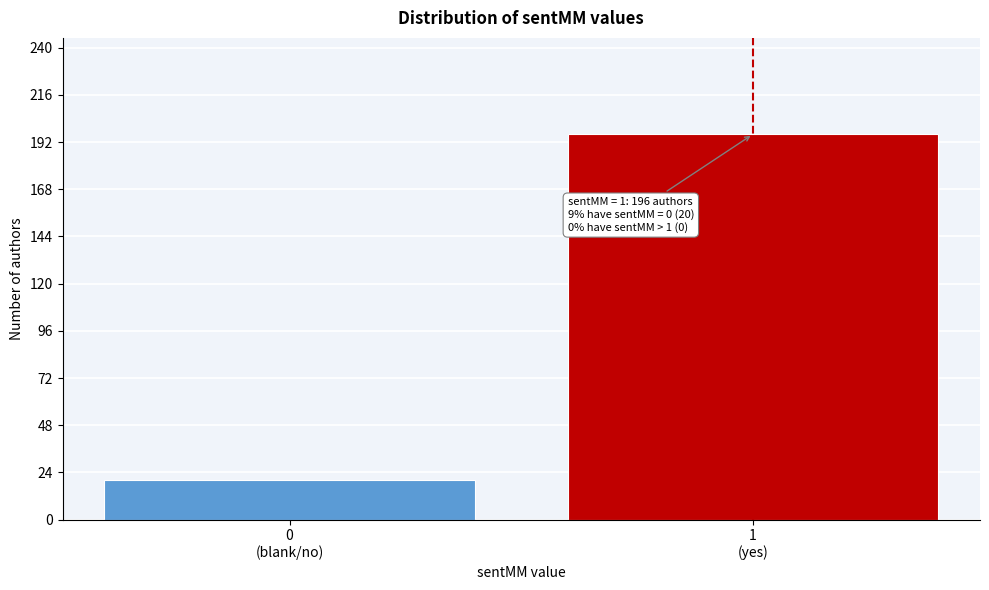

Reading left to right, transcribe all the data shown in this chart.

20	196